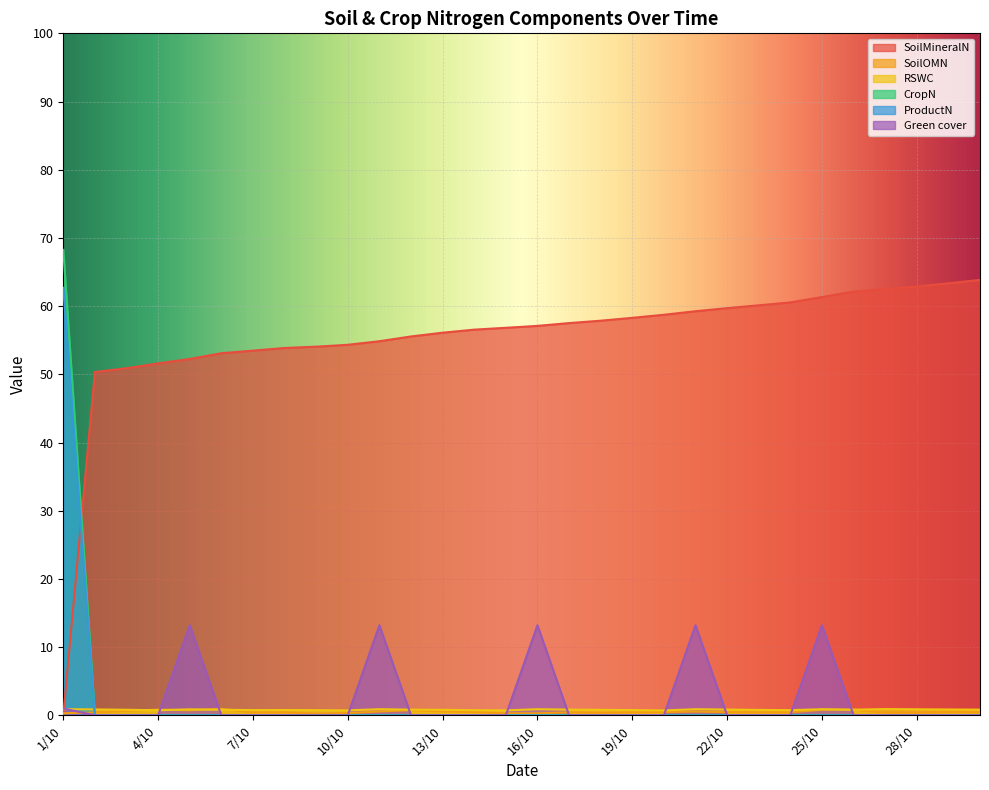

Is the value of SoilMineralN at 3/10 greater than the value of RSWC at 13/10?

Yes